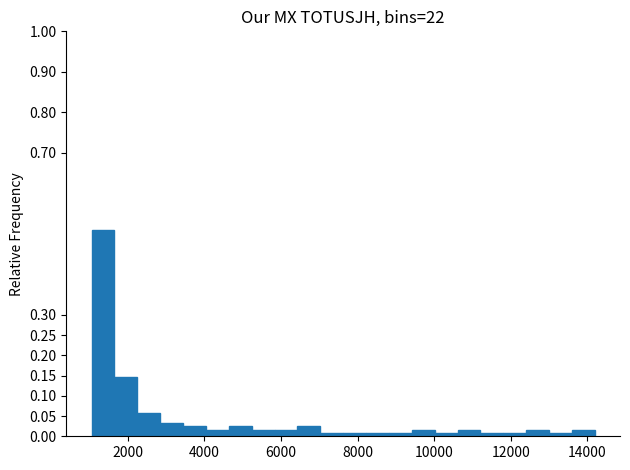

Around what value on the x-axis is the tallest bar? Give the approximate position of its centre, as read against the axis.

1400